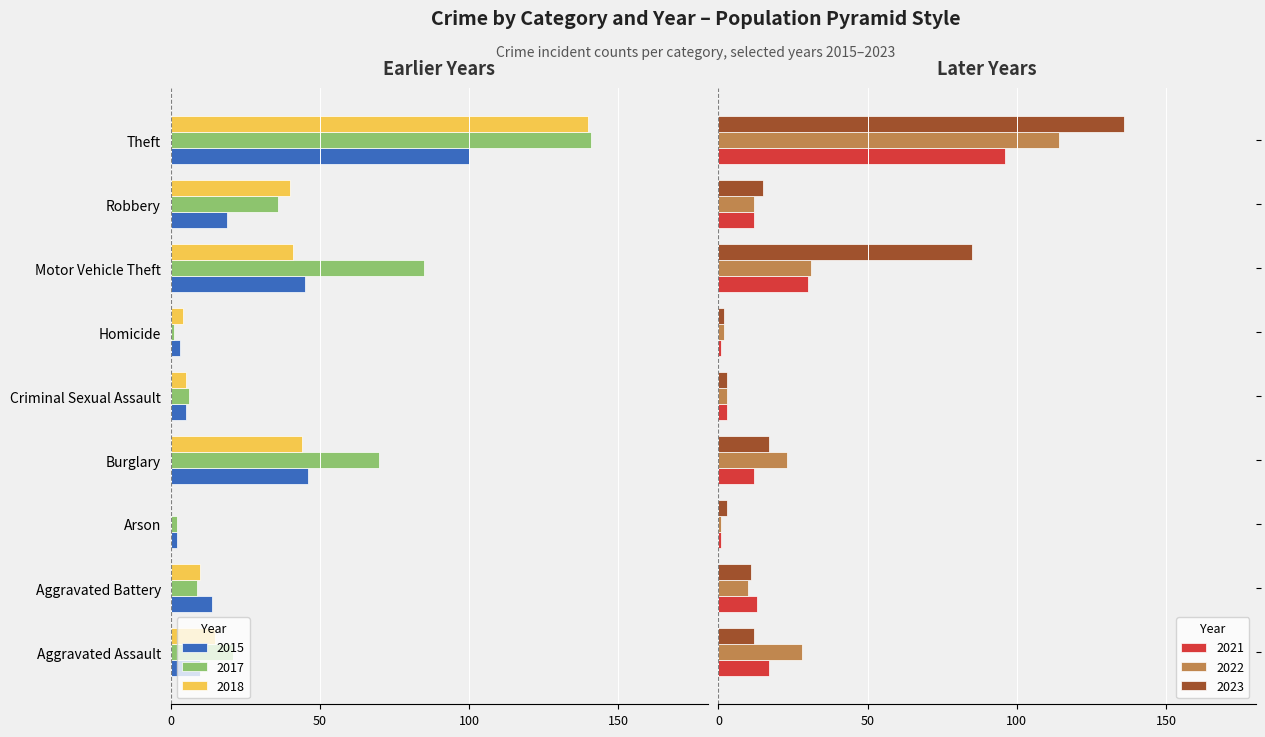

Reading left to right, extract all data points from this chart.

2015: Aggravated Assault=-10	Aggravated Battery=-14	Arson=-2	Burglary=-46	Criminal Sexual Assault=-5	Homicide=-3	Motor Vehicle Theft=-45	Robbery=-19	Theft=-100
2017: Aggravated Assault=-21	Aggravated Battery=-9	Arson=-2	Burglary=-70	Criminal Sexual Assault=-6	Homicide=-1	Motor Vehicle Theft=-85	Robbery=-36	Theft=-141
2022: Aggravated Assault=28	Aggravated Battery=10	Arson=1	Burglary=23	Criminal Sexual Assault=3	Homicide=2	Motor Vehicle Theft=31	Robbery=12	Theft=114
2023: Aggravated Assault=12	Aggravated Battery=11	Arson=3	Burglary=17	Criminal Sexual Assault=3	Homicide=2	Motor Vehicle Theft=85	Robbery=15	Theft=136
2021: Aggravated Assault=17	Aggravated Battery=13	Arson=1	Burglary=12	Criminal Sexual Assault=3	Homicide=1	Motor Vehicle Theft=30	Robbery=12	Theft=96
2018: Aggravated Assault=-15	Aggravated Battery=-10	Arson=0	Burglary=-44	Criminal Sexual Assault=-5	Homicide=-4	Motor Vehicle Theft=-41	Robbery=-40	Theft=-140